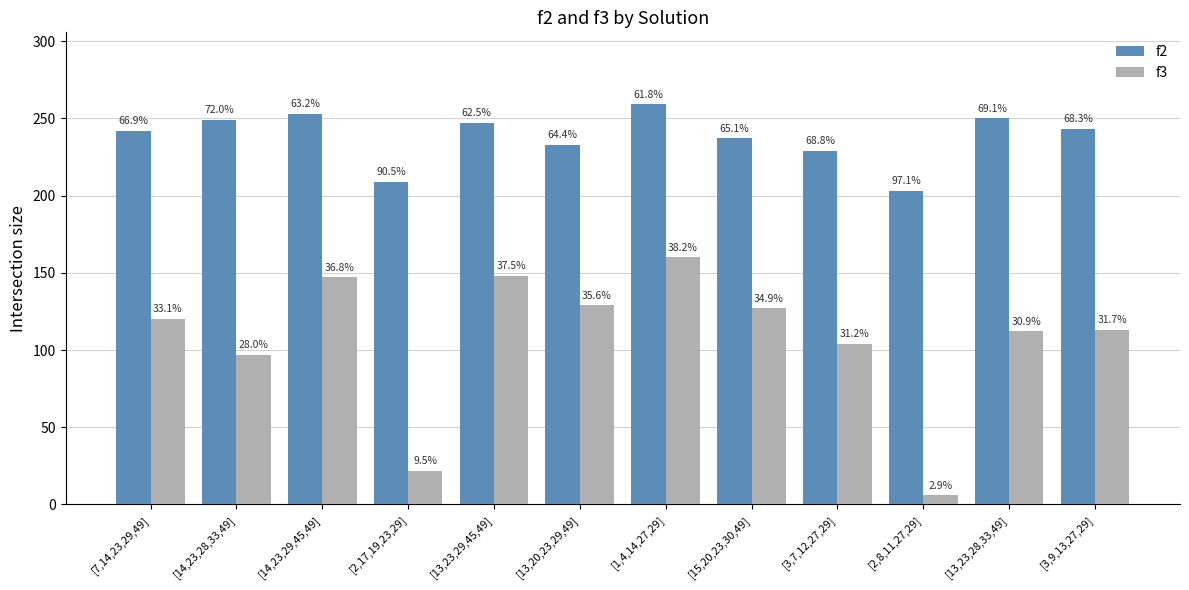

How many bars are there in each group?

2